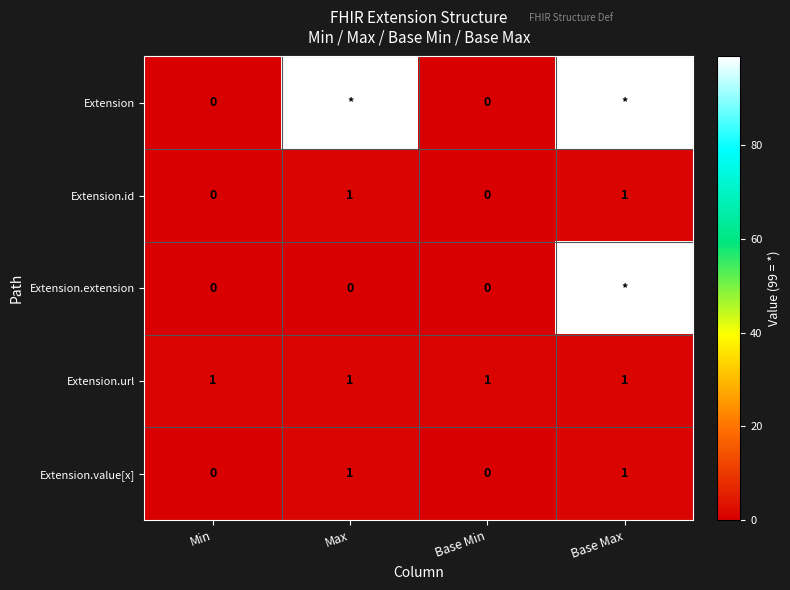

How many values in the Extension.value[x] series are below 1?

2